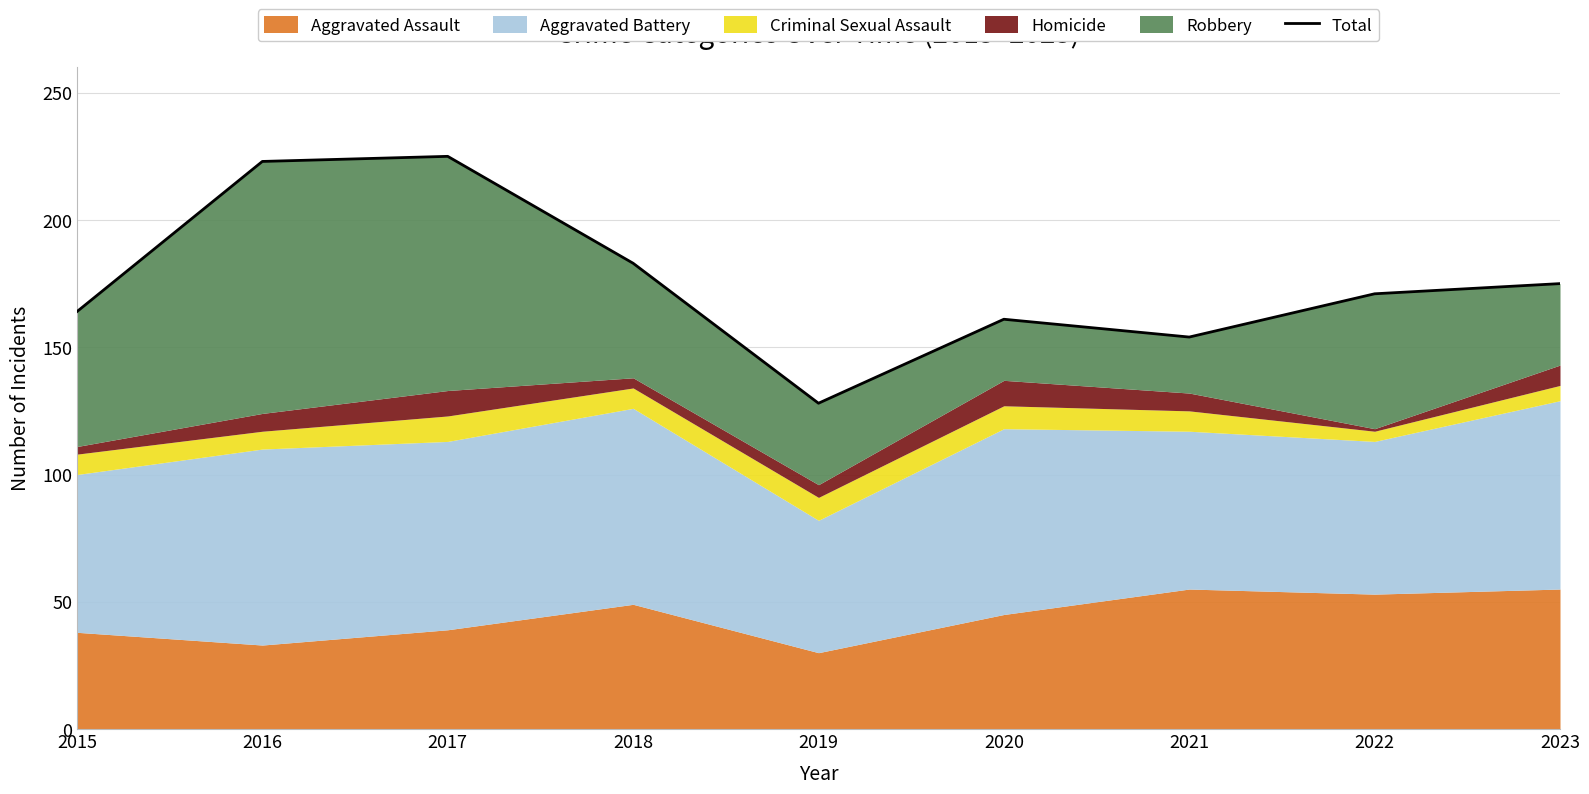

Reading right to left, list all the values displayed in this chart.

175	171	154	161	128	183	225	223	164